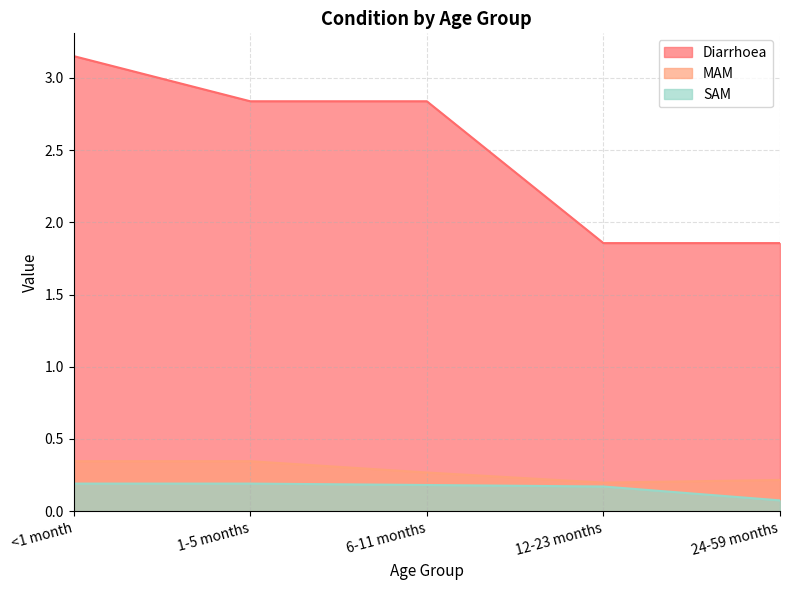

Reading left to right, transcribe all the data shown in this chart.

Diarrhoea: <1 month=3.2	1-5 months=2.8	6-11 months=2.8	12-23 months=1.9	24-59 months=1.9
MAM: <1 month=0.3	1-5 months=0.3	6-11 months=0.3	12-23 months=0.2	24-59 months=0.2
SAM: <1 month=0.2	1-5 months=0.2	6-11 months=0.2	12-23 months=0.2	24-59 months=0.1